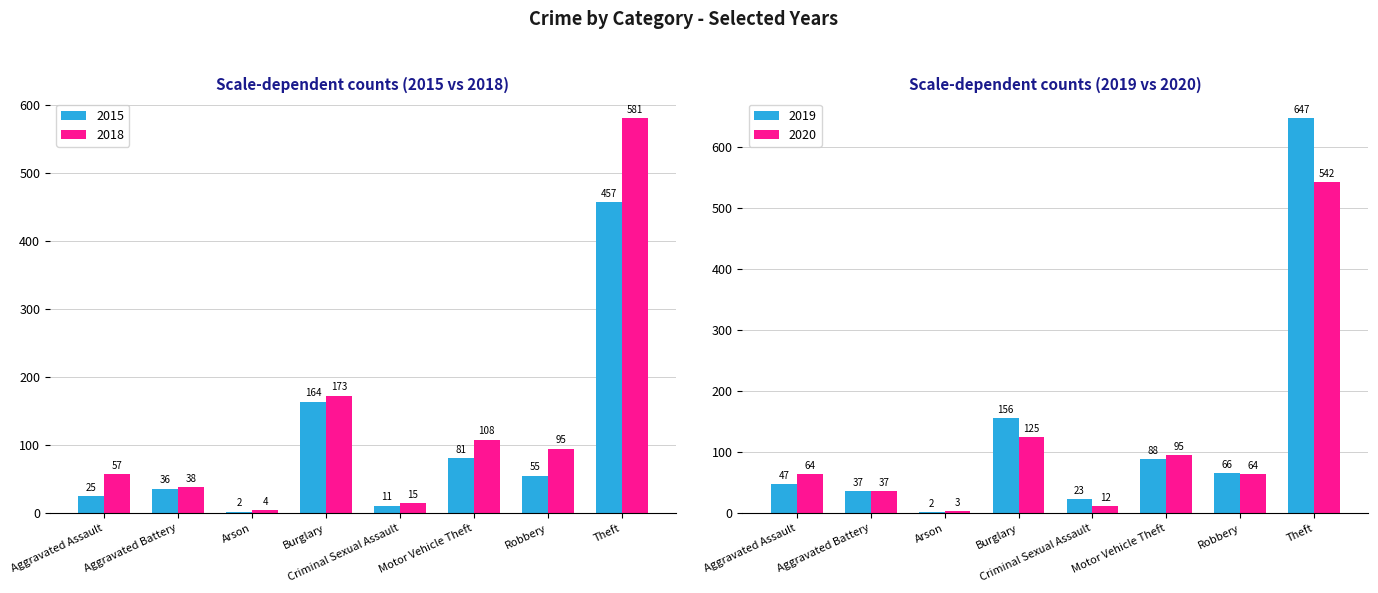

What is the label of the 1st bar from the right?

Theft